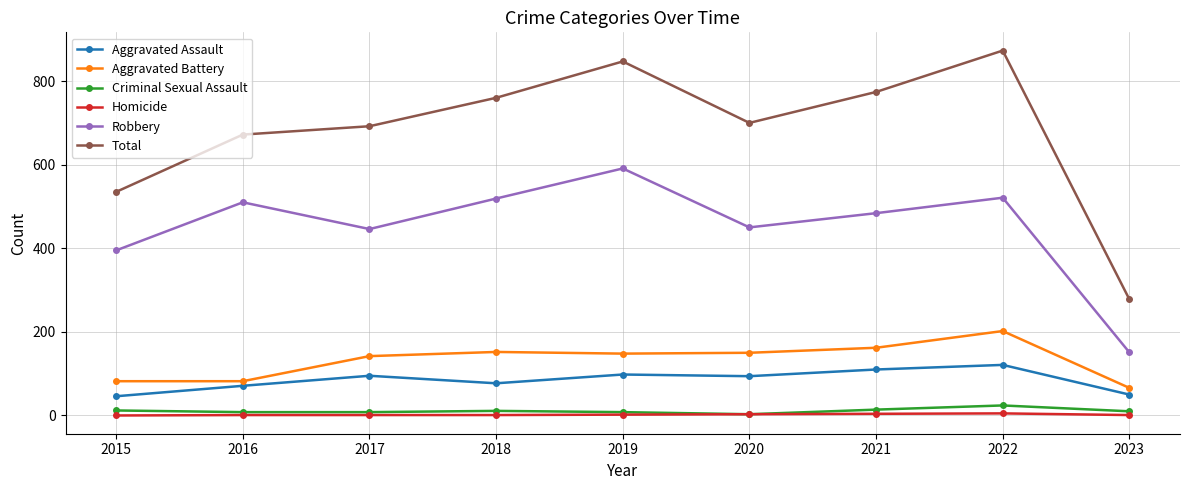

Count the number of categories in the chart.

9